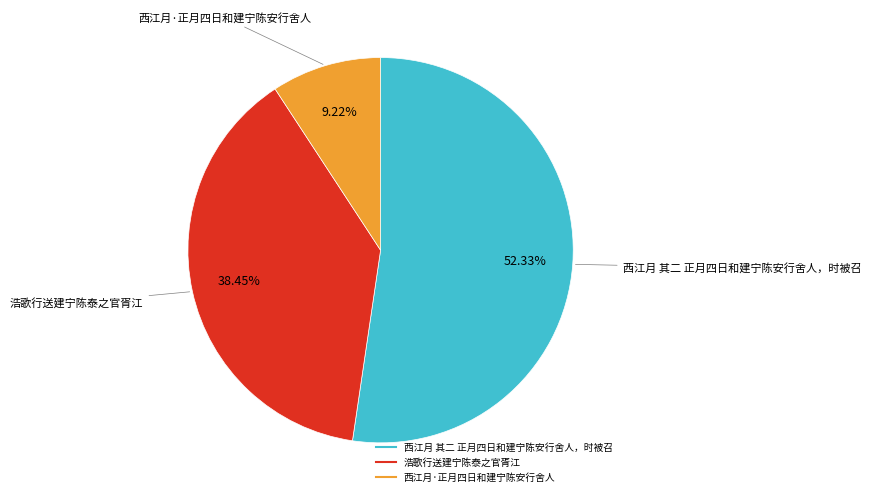

How many segments does this pie chart have?

3